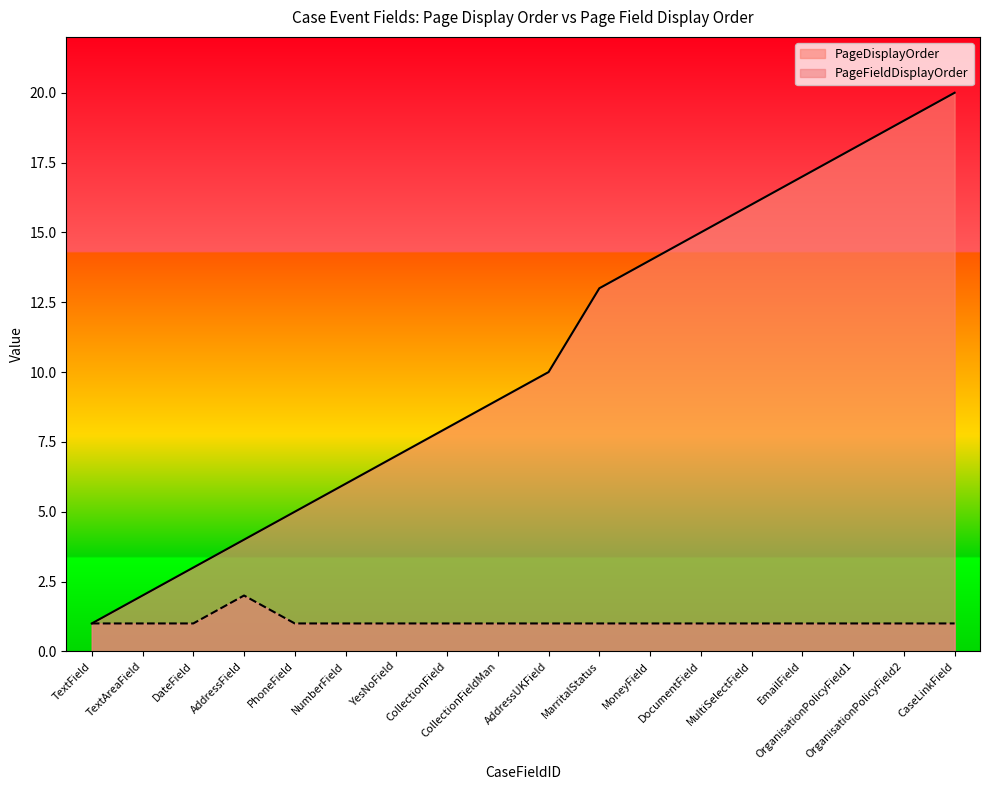

True or false: PageFieldDisplayOrder has more than 2 points higher than both neighbors.

False